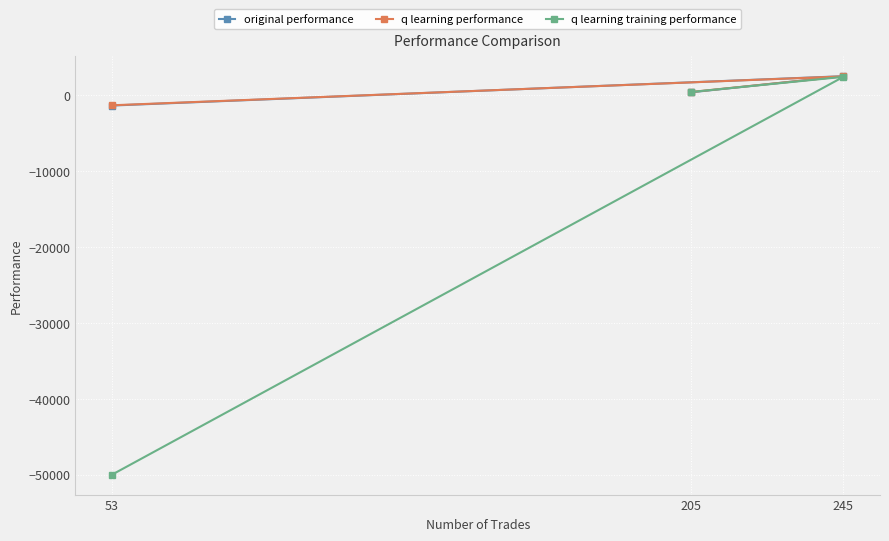

Is the value of q learning performance at 53 greater than the value of q learning training performance at 245?

No